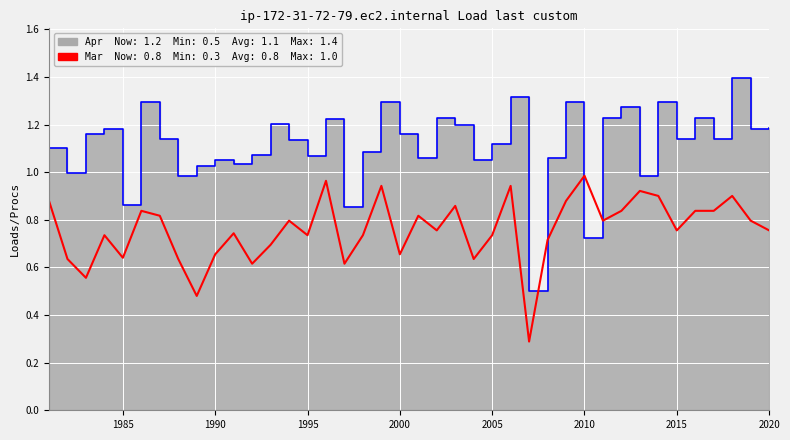

What is the average value of the Mar series?

0.8